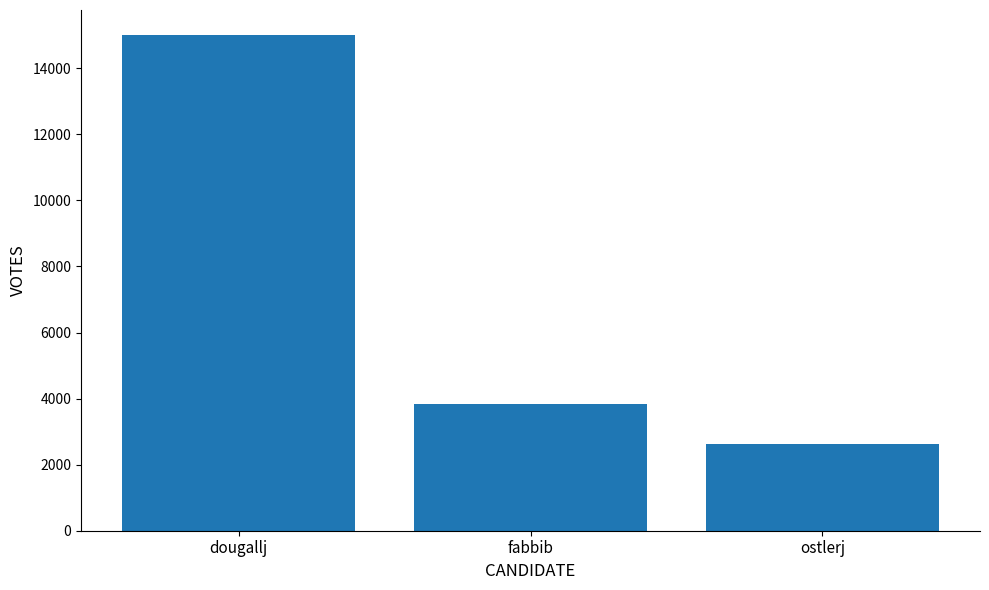

What is the difference between the values at ostlerj and dougallj?

12400